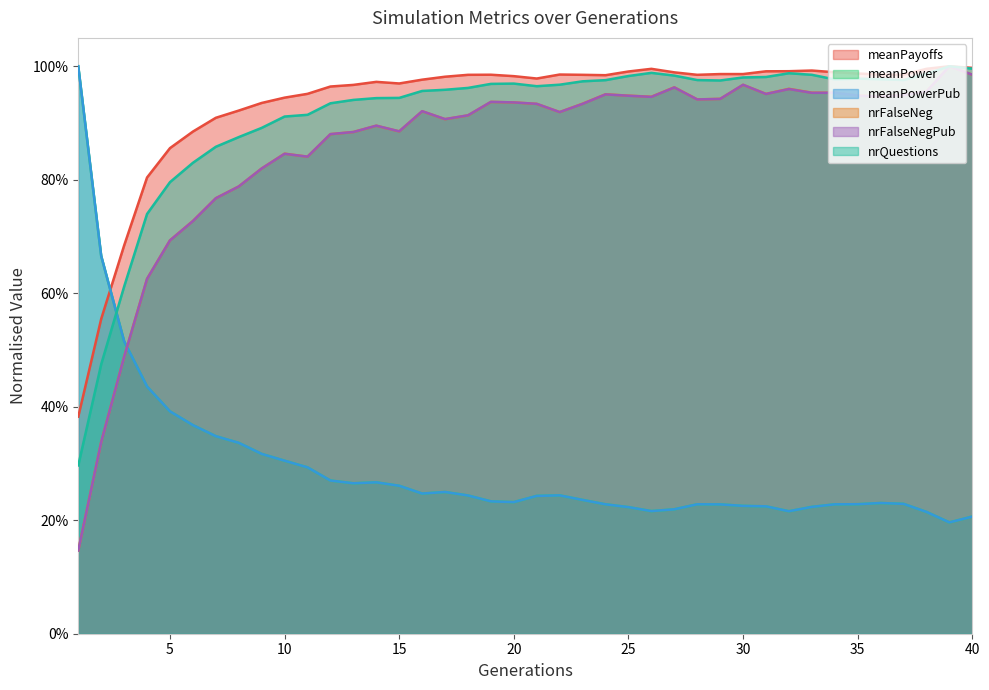

What is the sum of the meanPower values at 6 and 37?

0.6